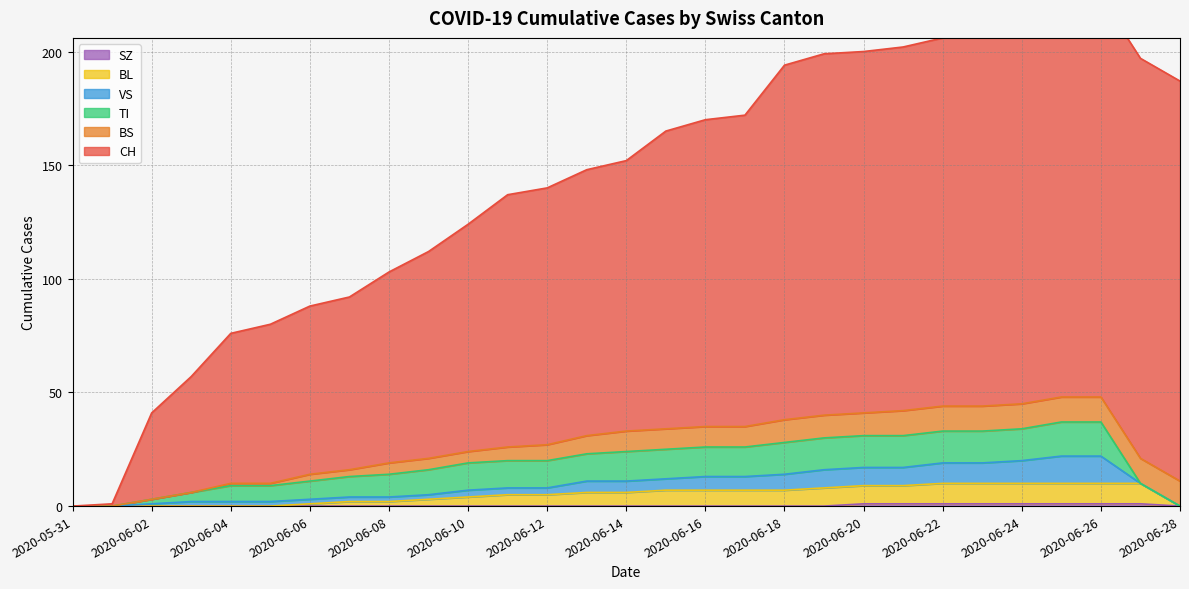

Which has a higher value, 2020-06-11 or 2020-06-04?

2020-06-11